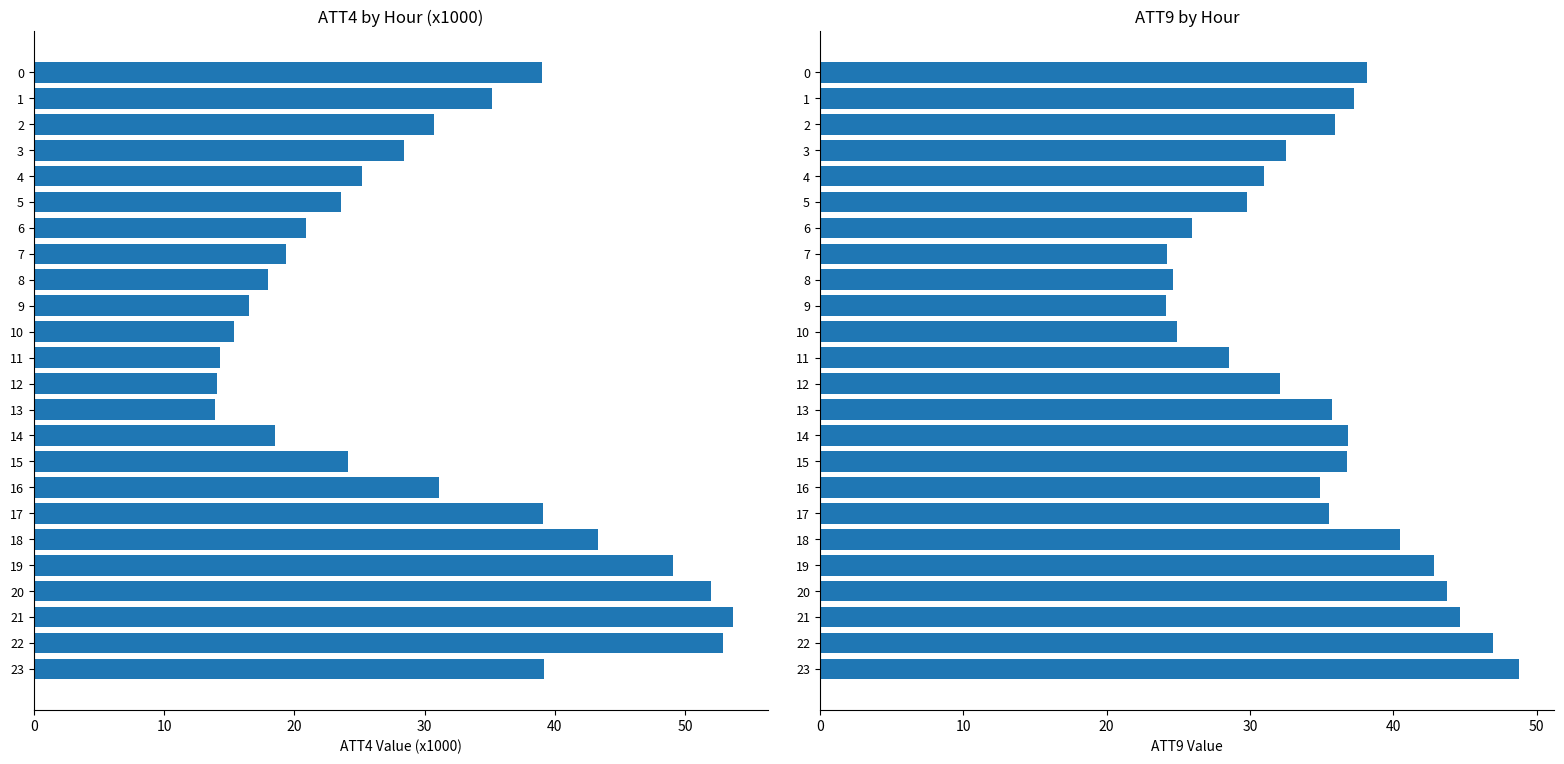

Rank the series at 19 from lowest to highest value.

ATT9, ATT4 (x1000)